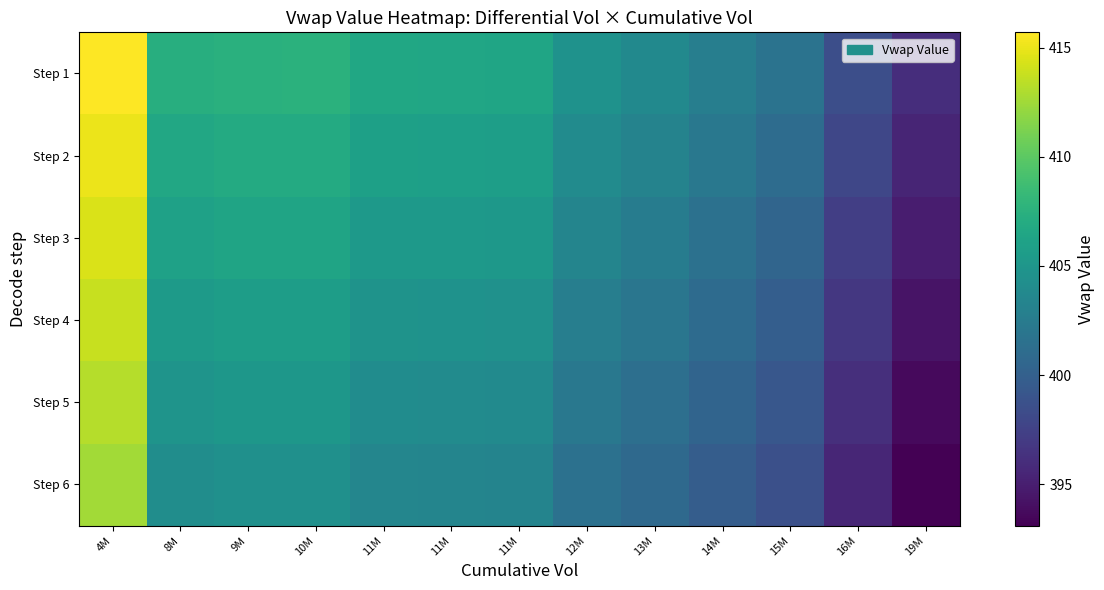

How many distinct data groups are displayed?

6